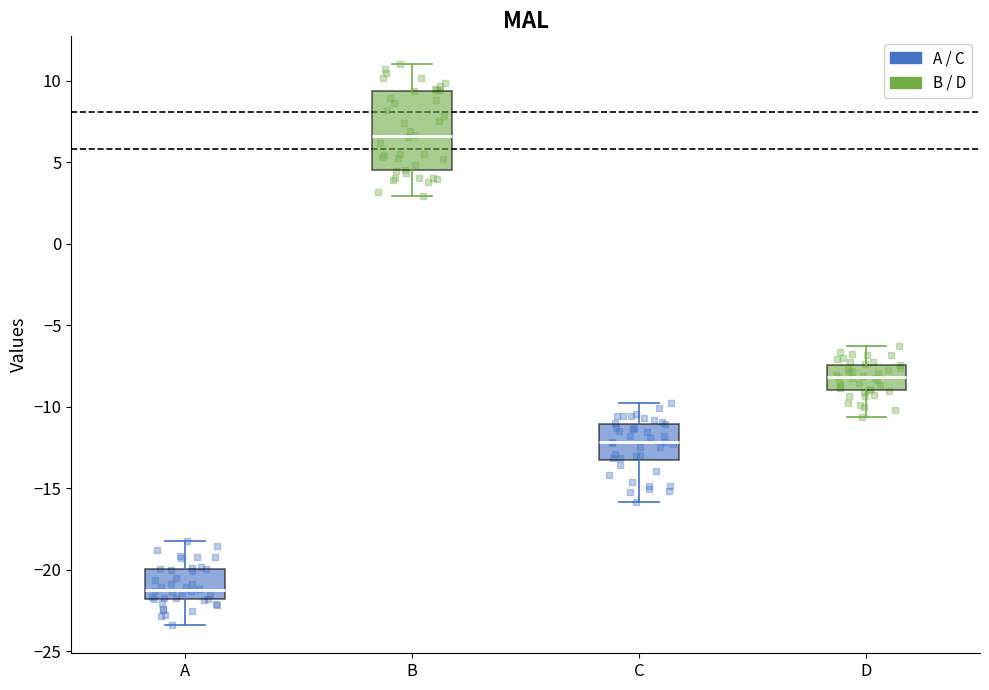

Reading left to right, read every box against the y-axis: the position of its median line, the range the box covers, and the ends of its whiskers. The values are not printed on the chart, so give them approximately, as read against the axis.

A: median -21.0, box -22.0 to -20.0, whiskers -23.5 to -18.0
B: median 6.5, box 4.5 to 9.5, whiskers 3.0 to 11.0
C: median -12.0, box -13.0 to -11.0, whiskers -16.0 to -10.0
D: median -8.0, box -9.0 to -7.5, whiskers -10.5 to -6.5